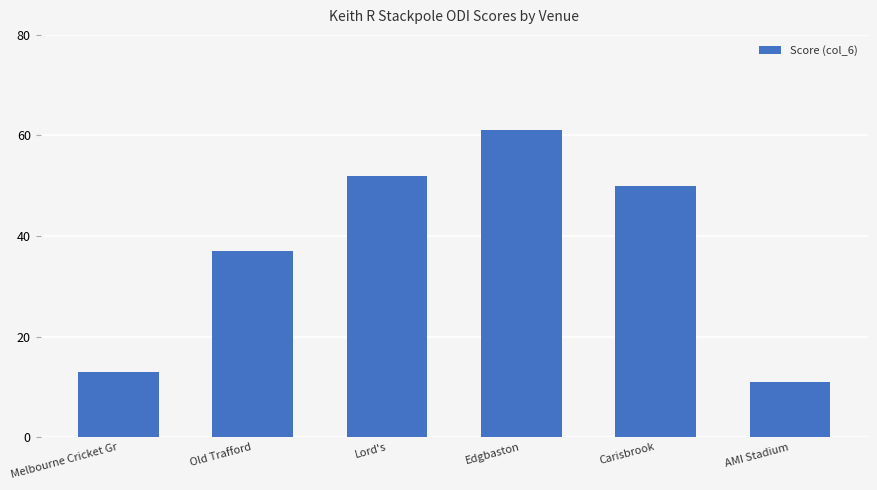

The chart shows a value of 64 at Old Trafford. True or false?

False